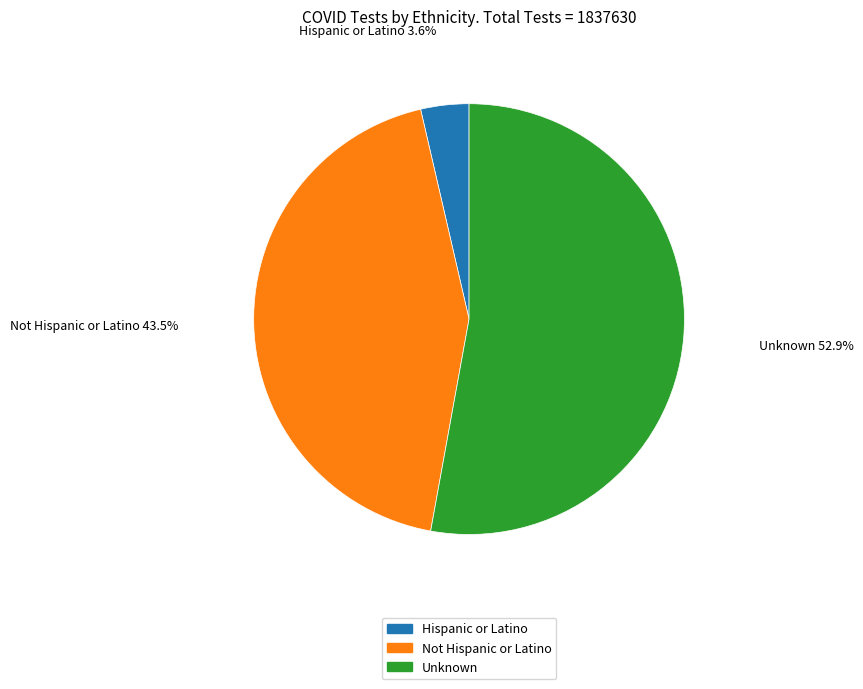

To the nearest percent, what percentage of the pie is Unknown?

53%